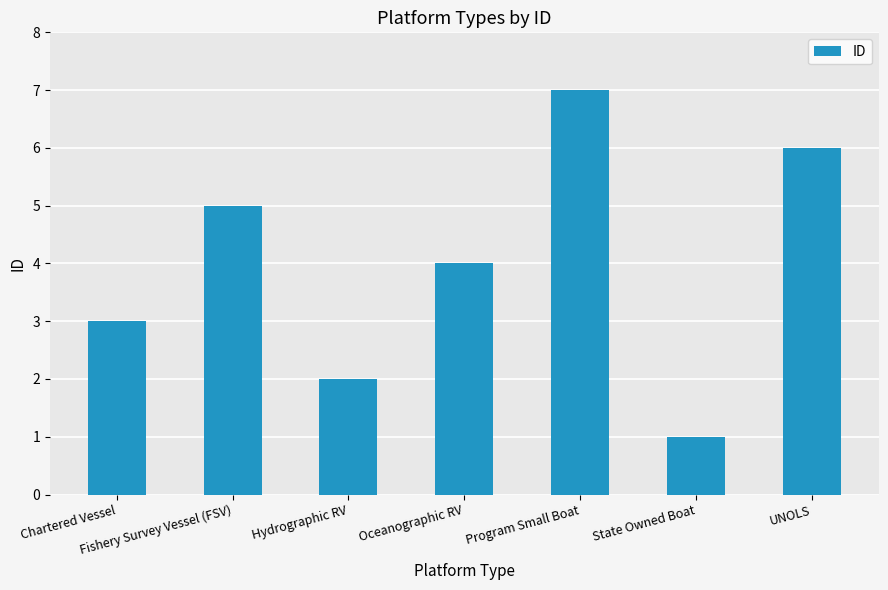

Read the value at UNOLS.

6